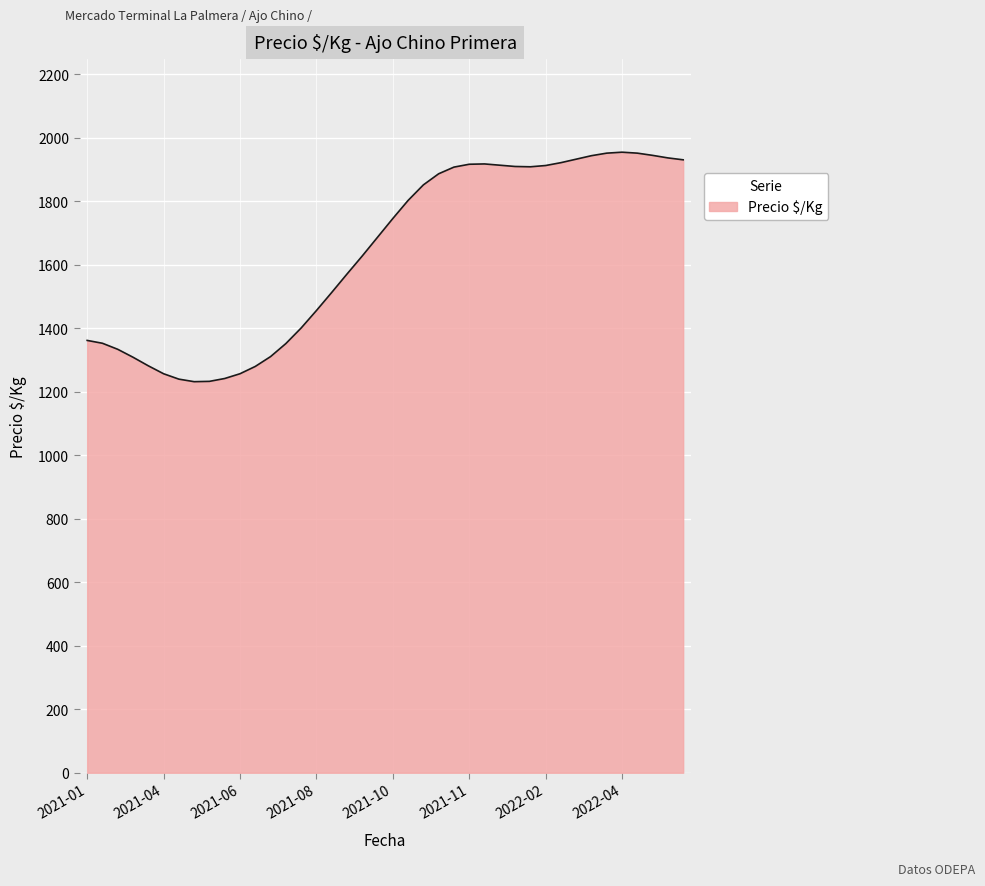

What is the difference between the maximum and minimum values?

723